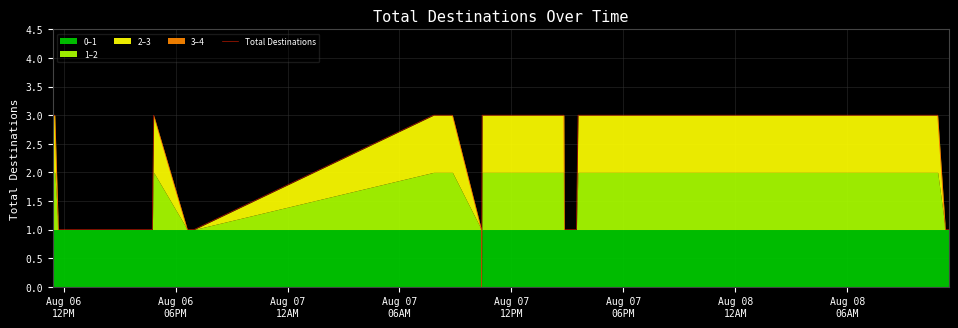

What is the sum of all values?

71